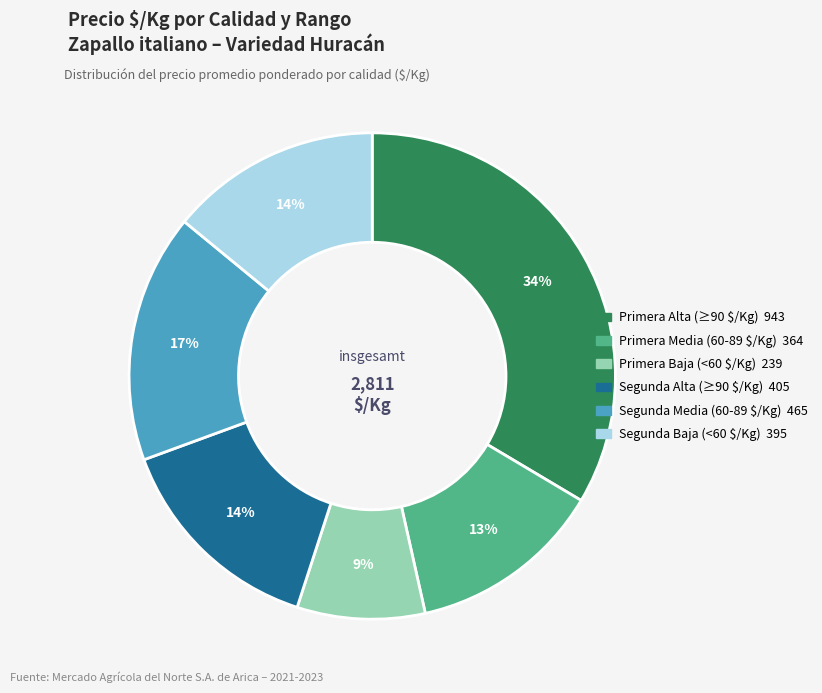

To the nearest percent, what is the difference between the largest and smallest slice percentages?

25%